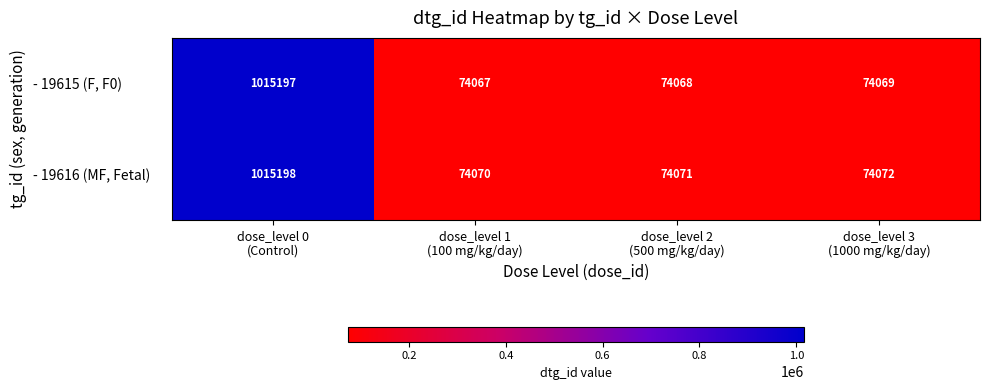

How many distinct data groups are displayed?

2